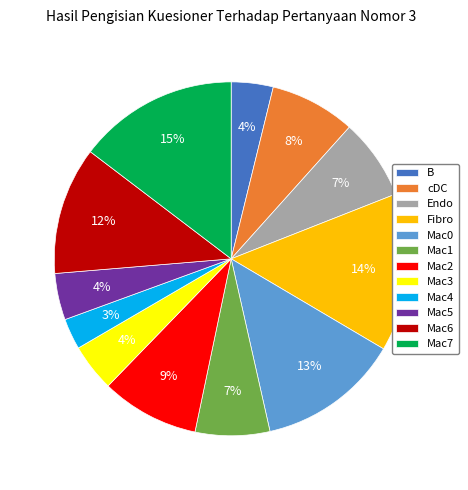

Is the sum of Mac5 and Mac2 greater than half?

No